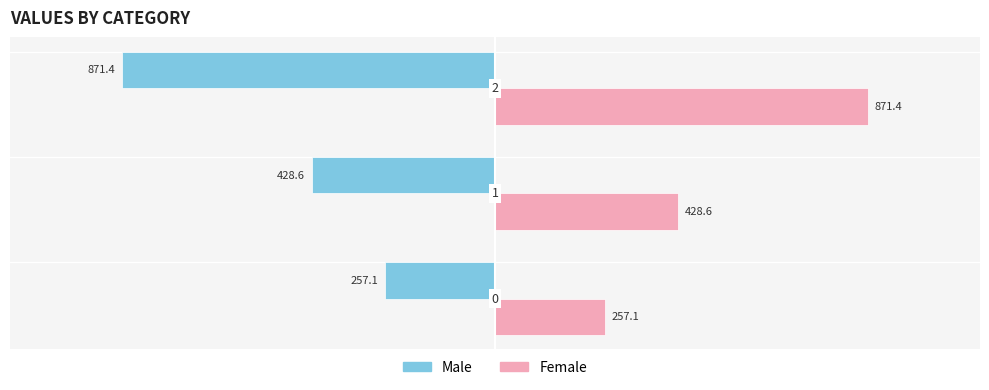

Rank the series by their average value, from highest to lowest.

Female, Male